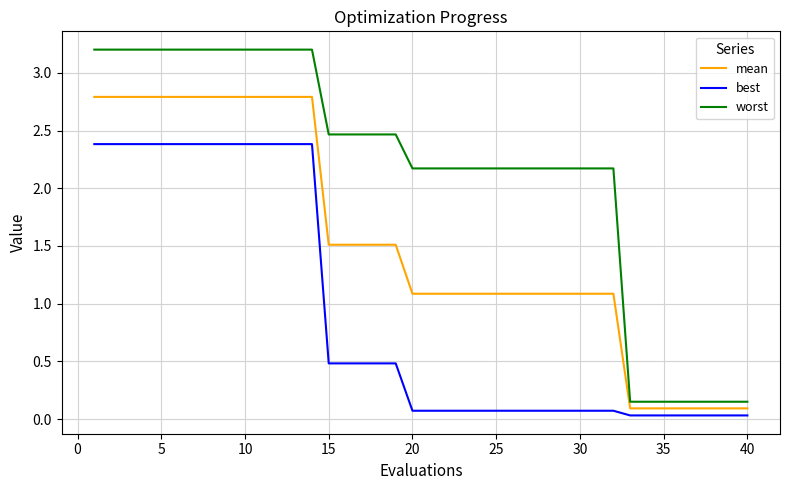

Which series has the largest total across all categories?

worst